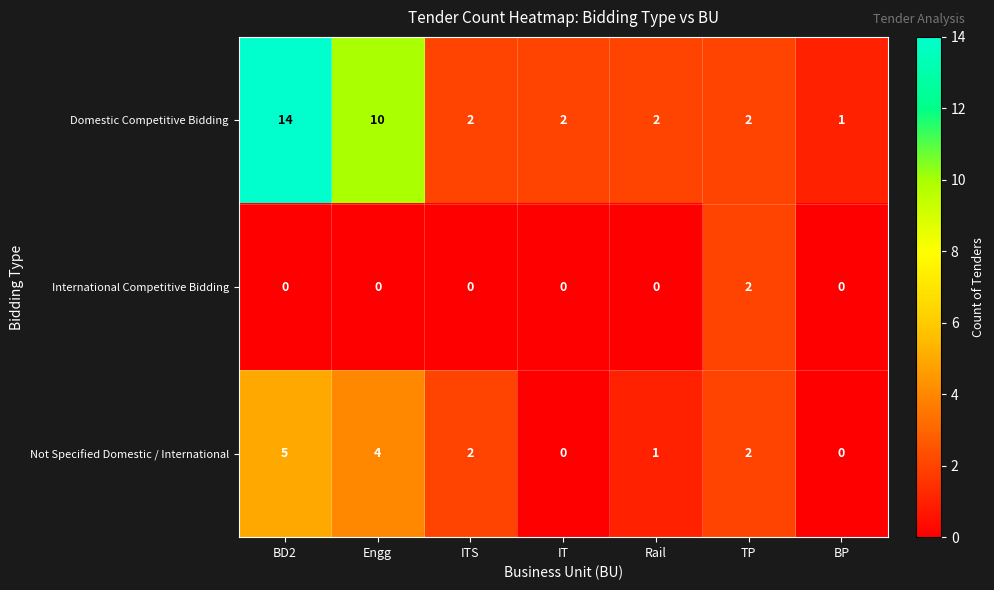

List the series in order of their peak value, lowest first.

International Competitive Bidding, Not Specified Domestic / International, Domestic Competitive Bidding